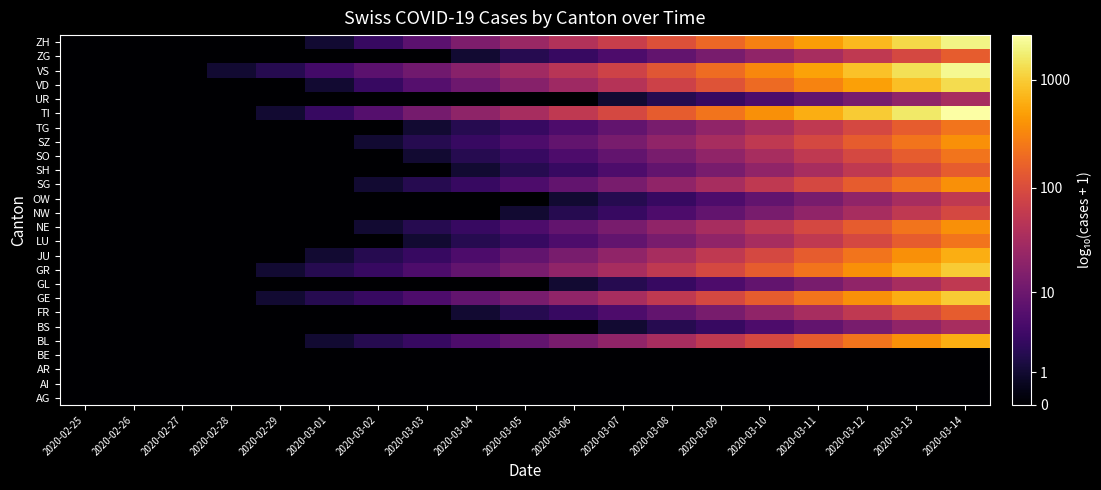

How many series are shown in this chart?

26